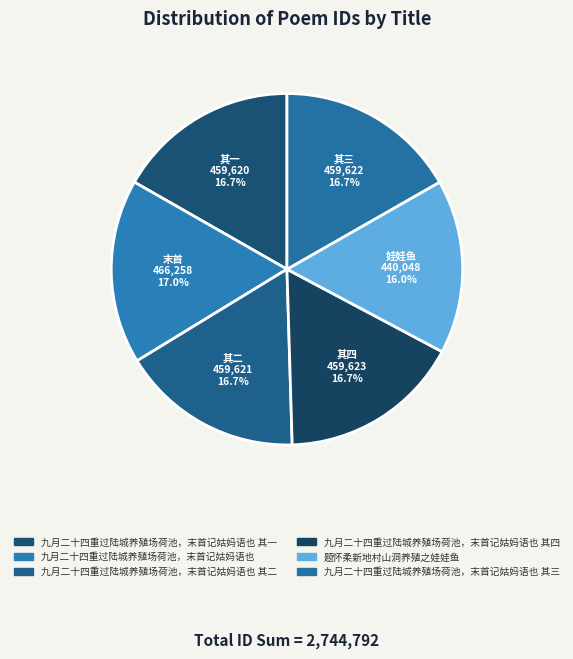

How many slices are in this pie chart?

6